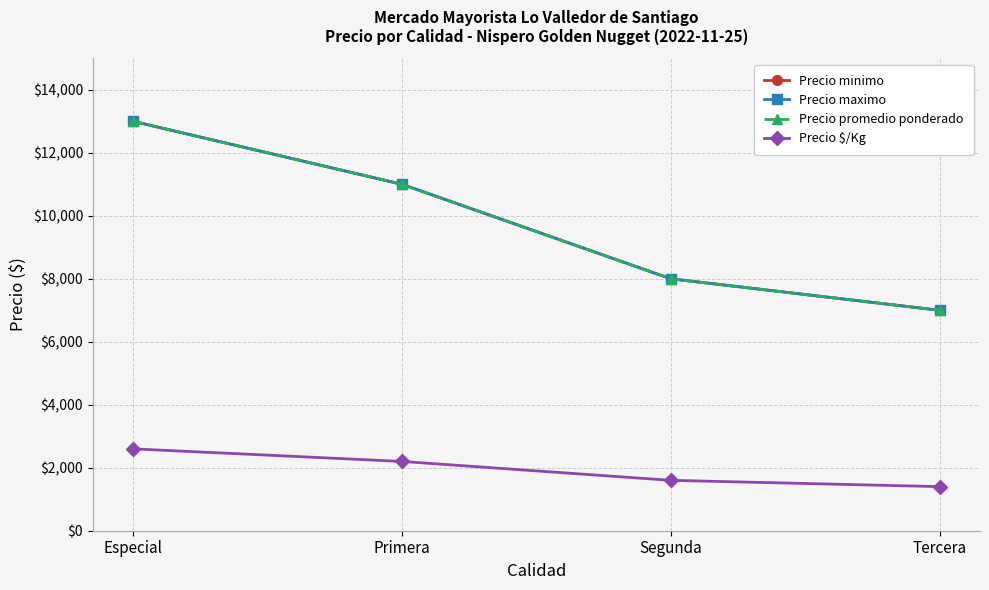

True or false: Precio minimo and Precio promedio ponderado intersect in this chart.

False